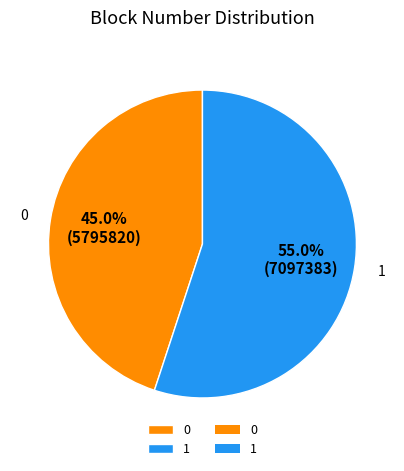

Approximately how many times larger is the value at 1 compared to 0?

1.2